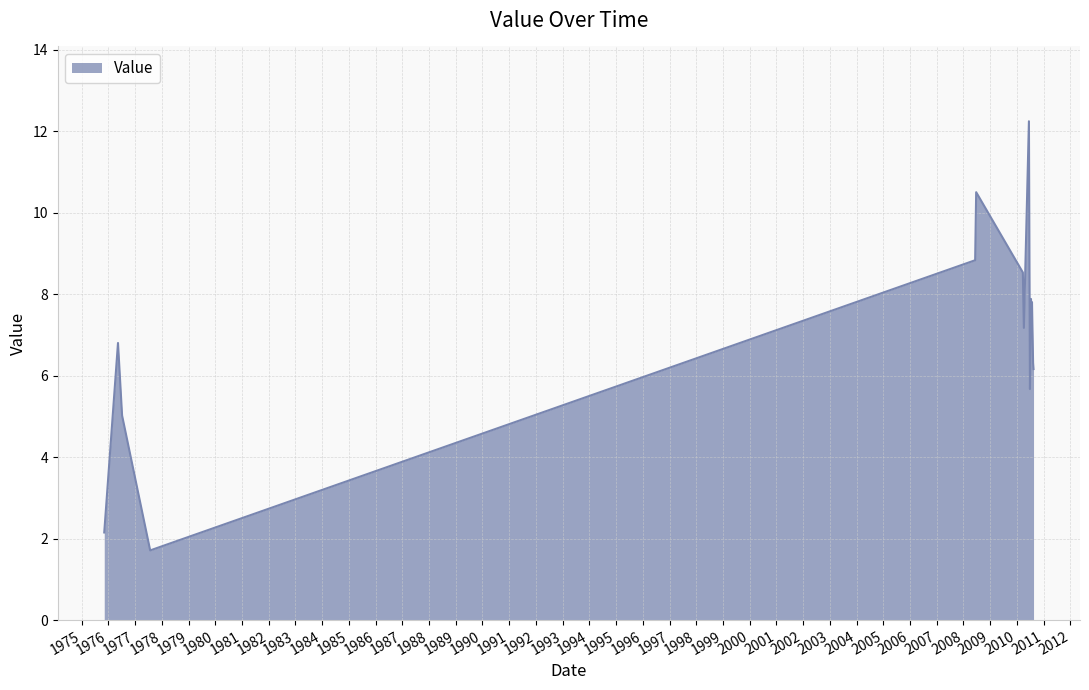

What is the difference between the maximum and minimum values?

10.5